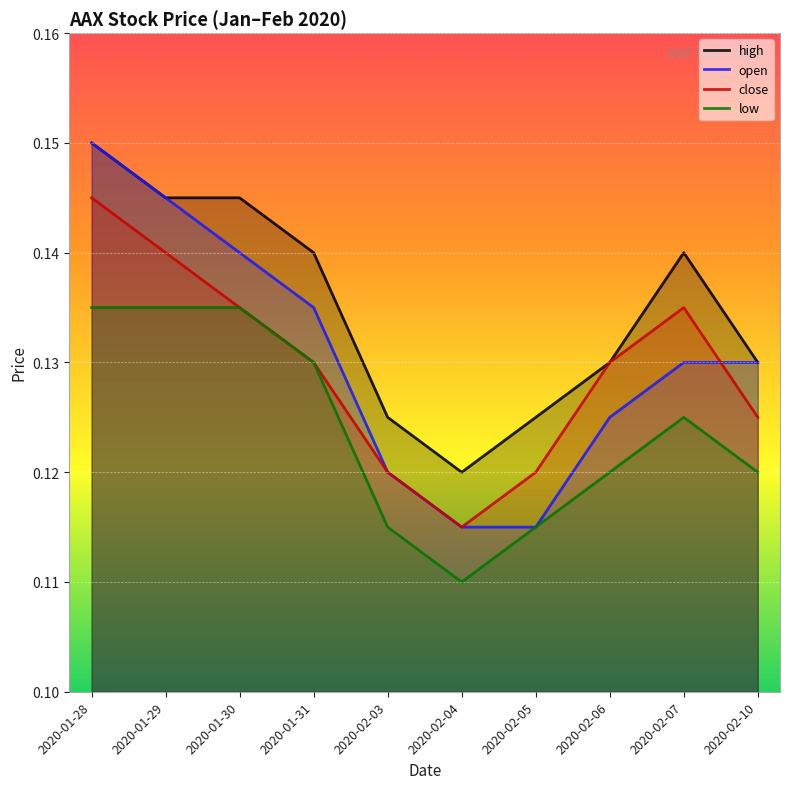

What is the value of the high point at the 1st from the left?

0.1